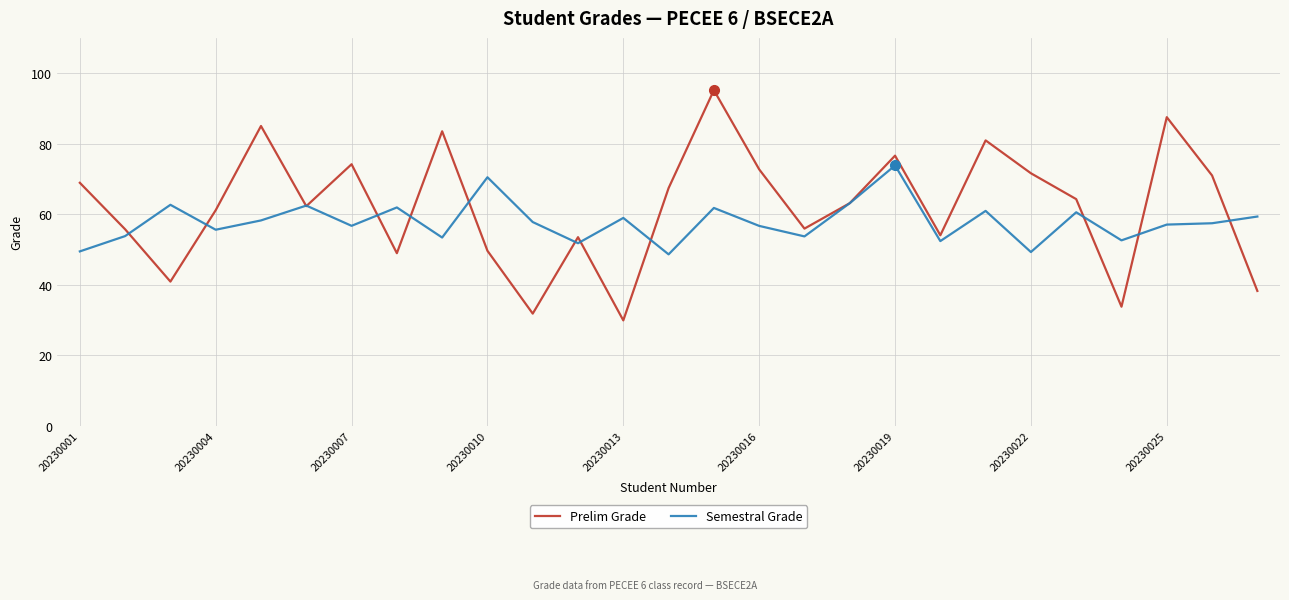

True or false: Prelim Grade and Semestral Grade intersect in this chart.

True